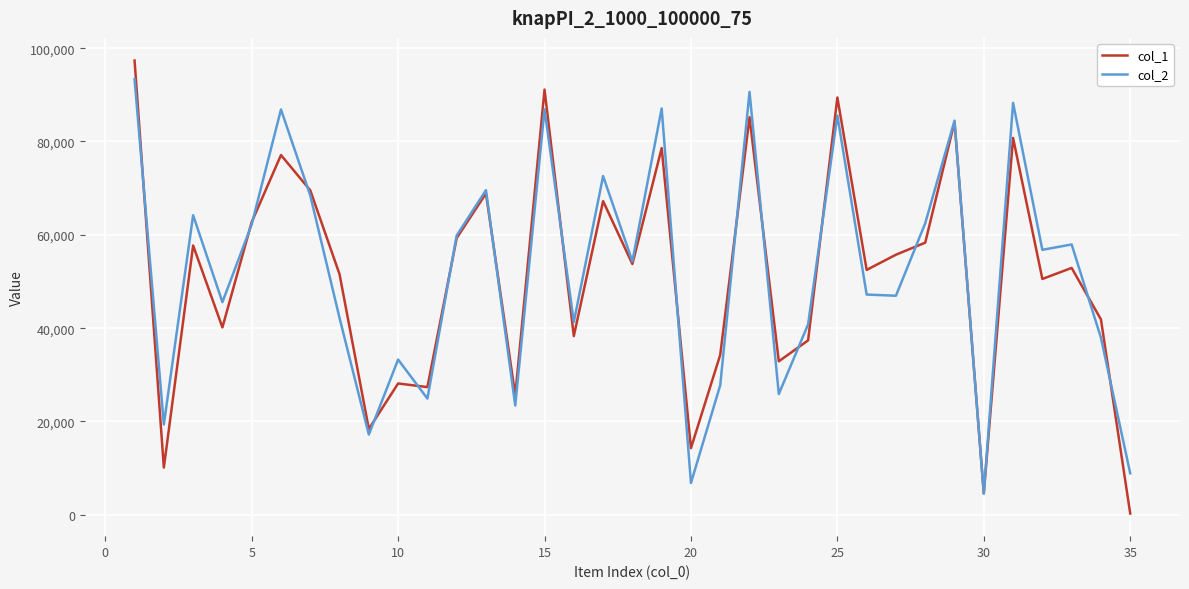

What is the greatest value displayed?

97345